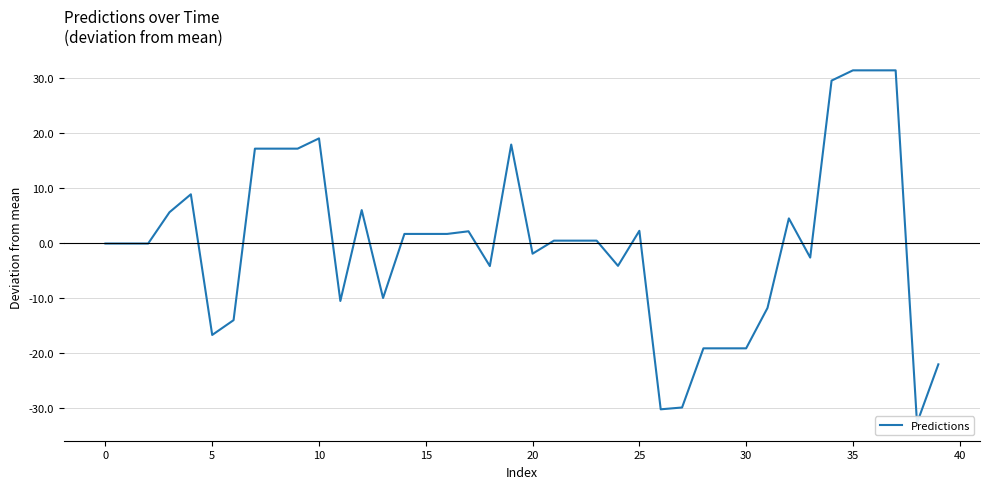

What is the label of the 8th point from the right?

32